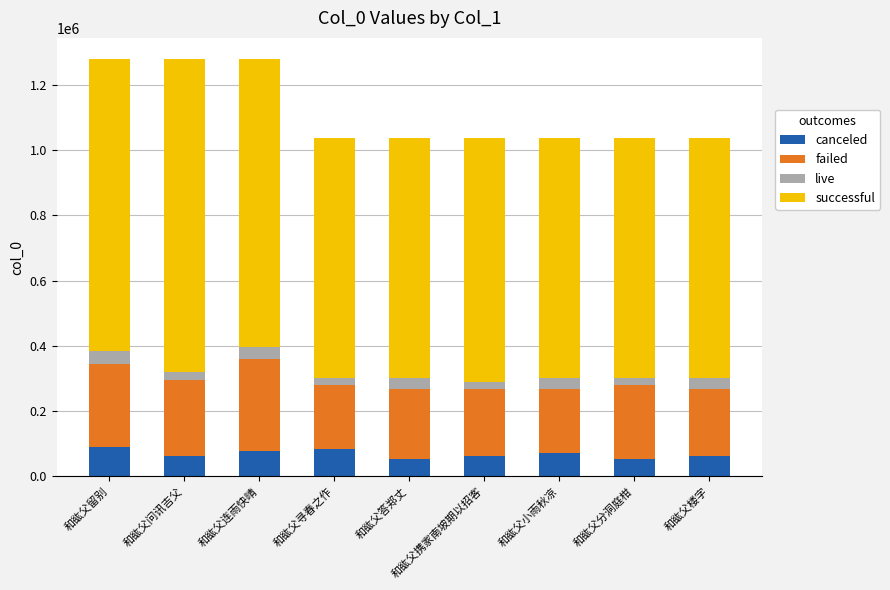

How many categories are shown in the chart?

9